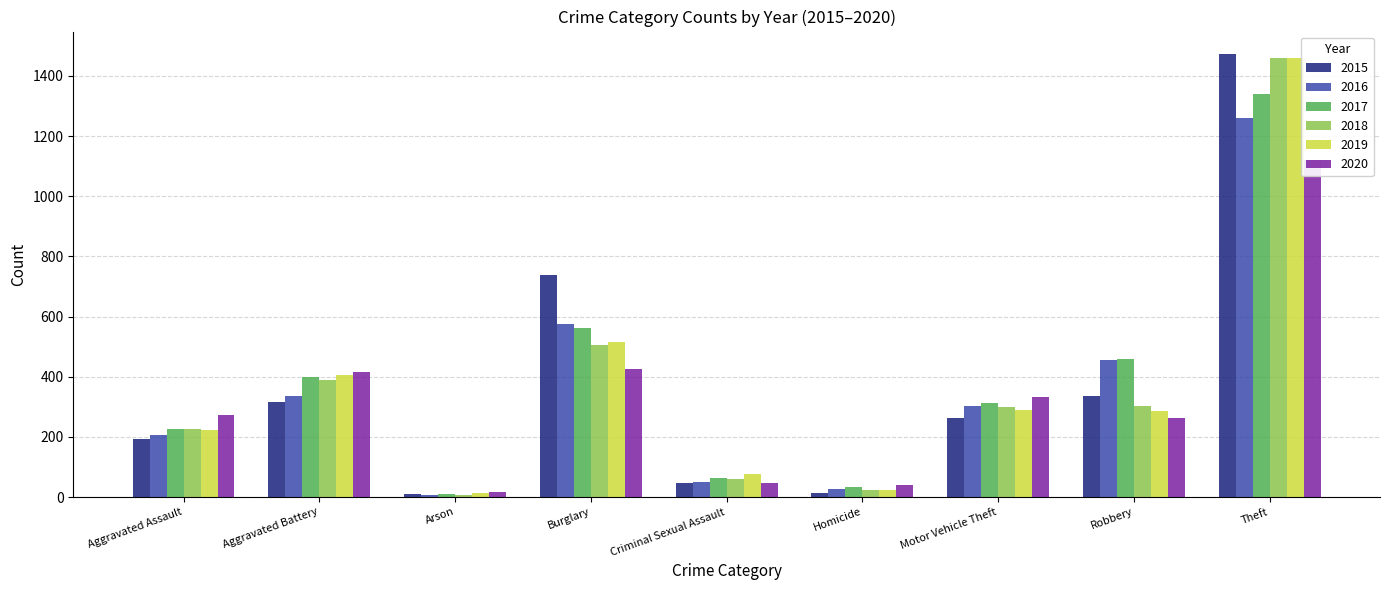

Where is 2016 nearest to the value 633?

Burglary